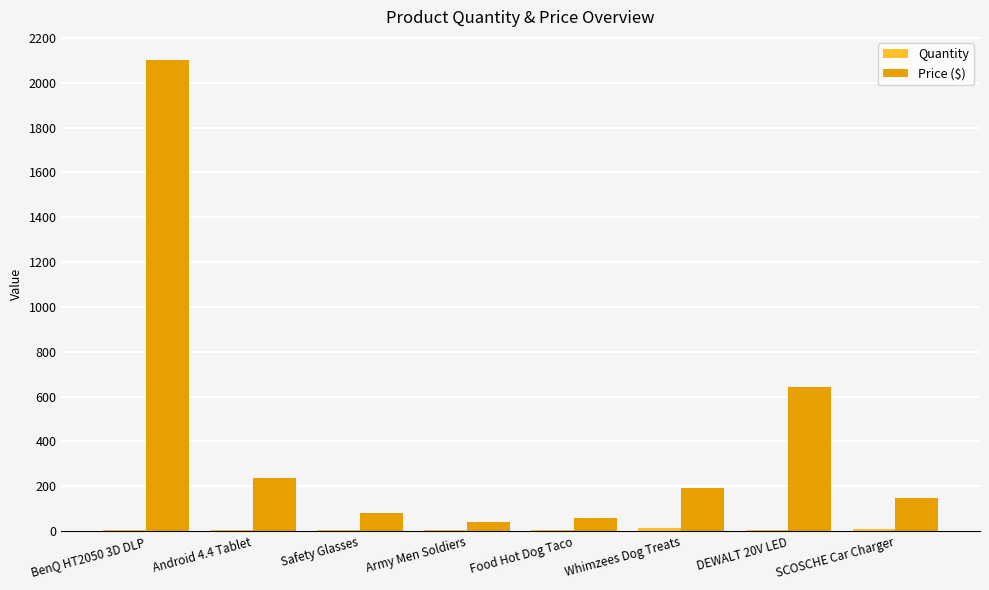

The Price ($) series shows 75.2 at Whimzees Dog Treats. True or false?

False